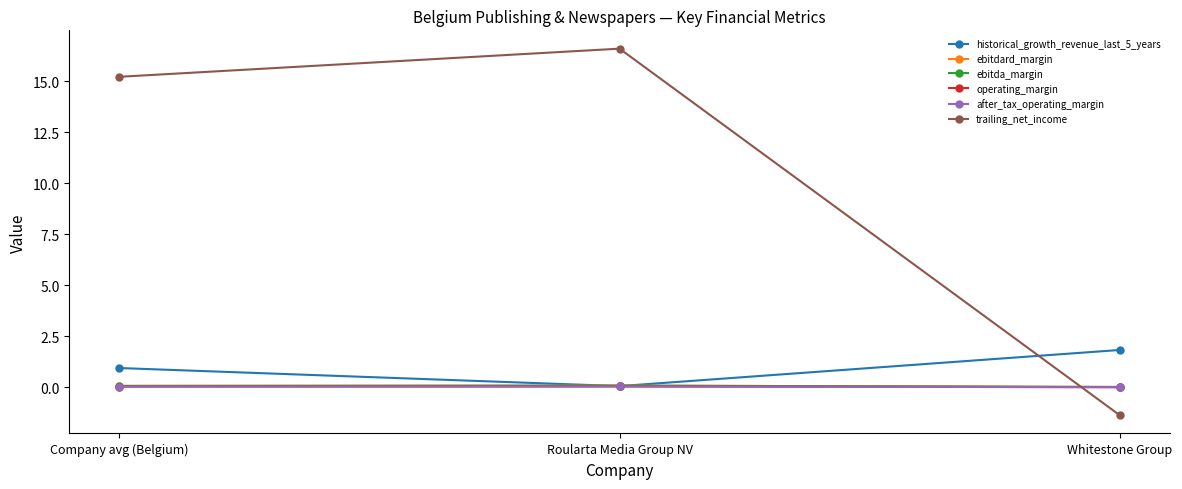

Does the chart have visible grid lines?

No